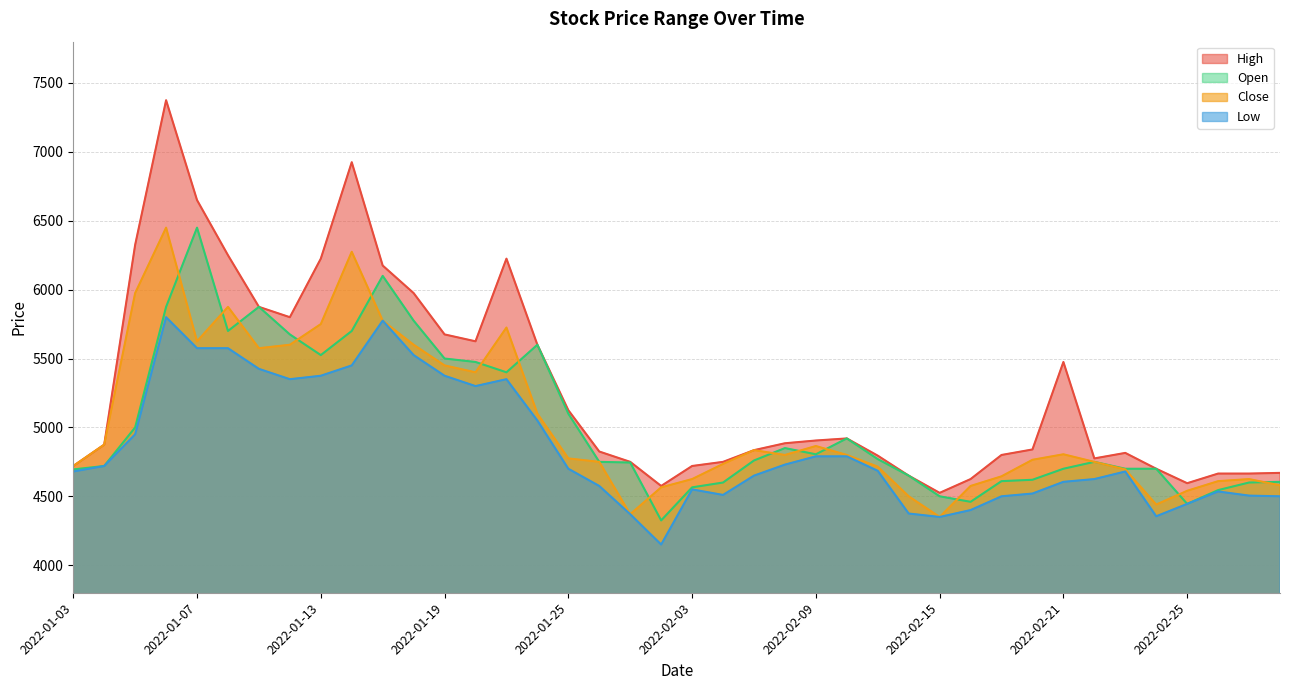

Does the chart display data point markers on the line(s)?

No